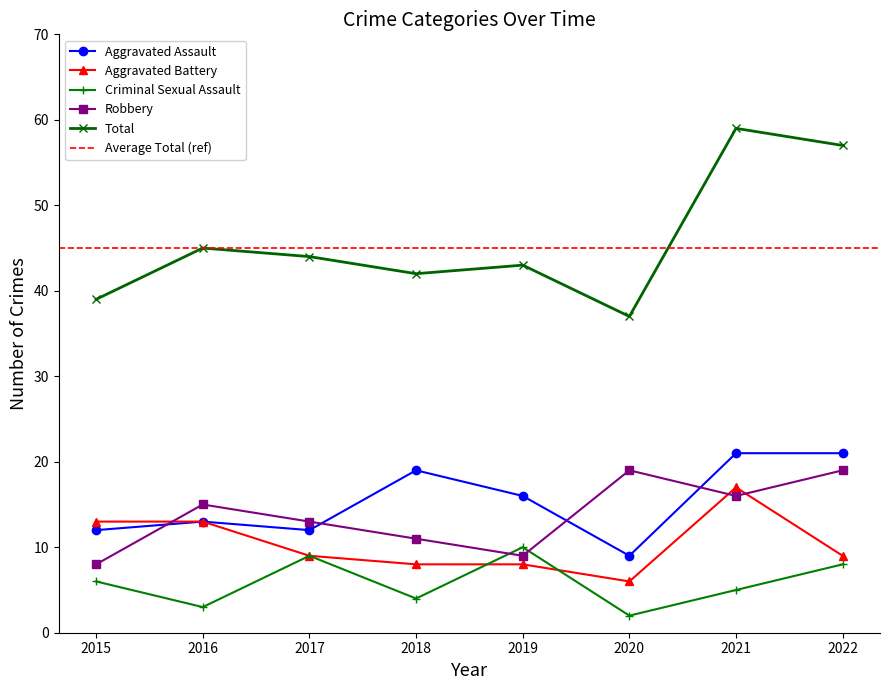

How many data points in Total are above 44?

3